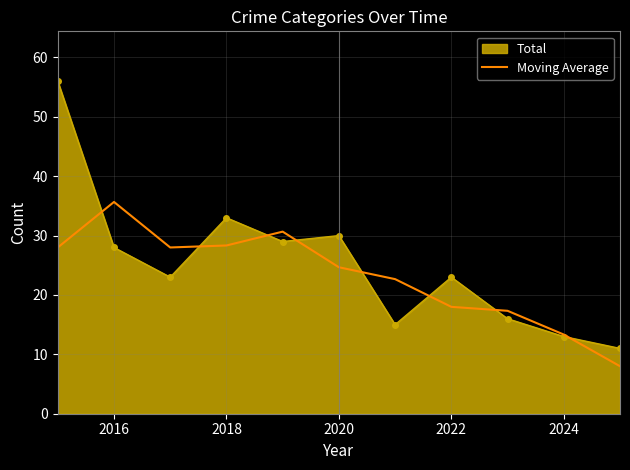

What is the greatest value displayed?

56.0